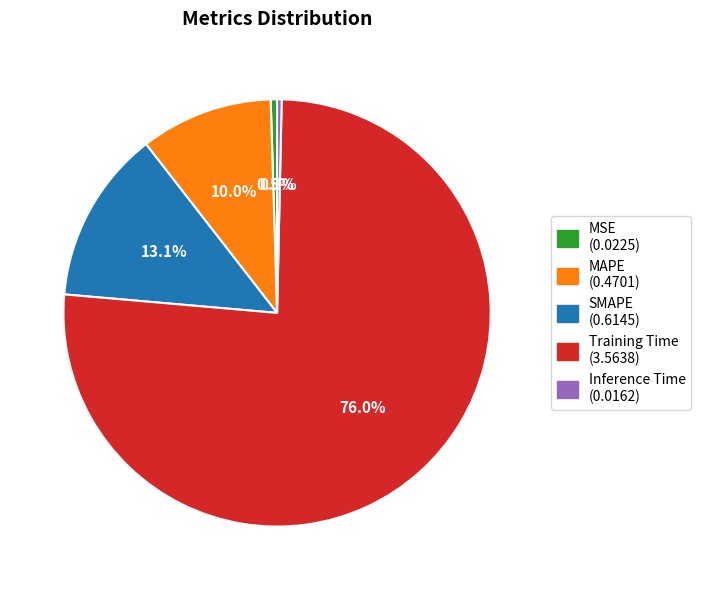

To the nearest percent, what is the combined percentage of MAPE and Inference Time?

10%